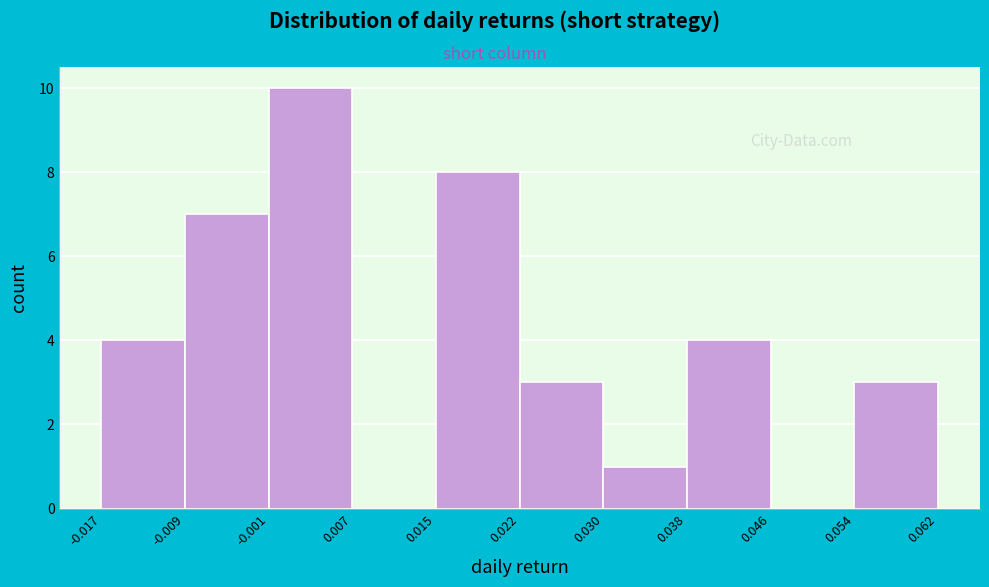

Reading left to right, transcribe this chart: for each bar, give the range it covers on the x-axis and its height. The values are not printed on the chart, so give them approximately, as read against the axis.

-0.017 to -0.009: 4
-0.009 to -0.001: 7
-0.001 to 0.007: 10
0.007 to 0.015: 0
0.015 to 0.022: 8
0.022 to 0.030: 3
0.030 to 0.038: 1
0.038 to 0.046: 4
0.046 to 0.054: 0
0.054 to 0.062: 3